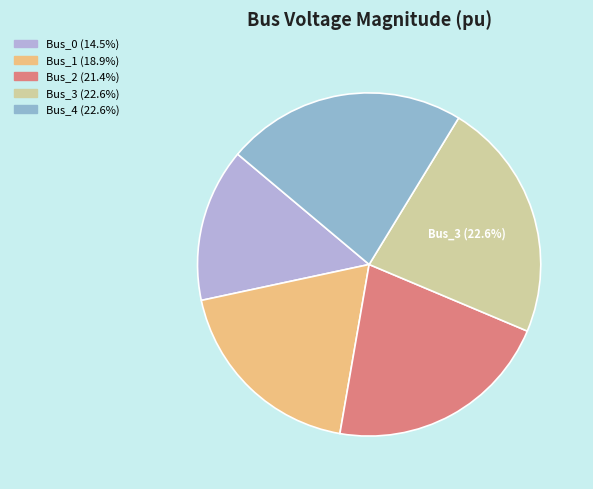

To the nearest percent, what is the difference between the largest and smallest slice percentages?

8%